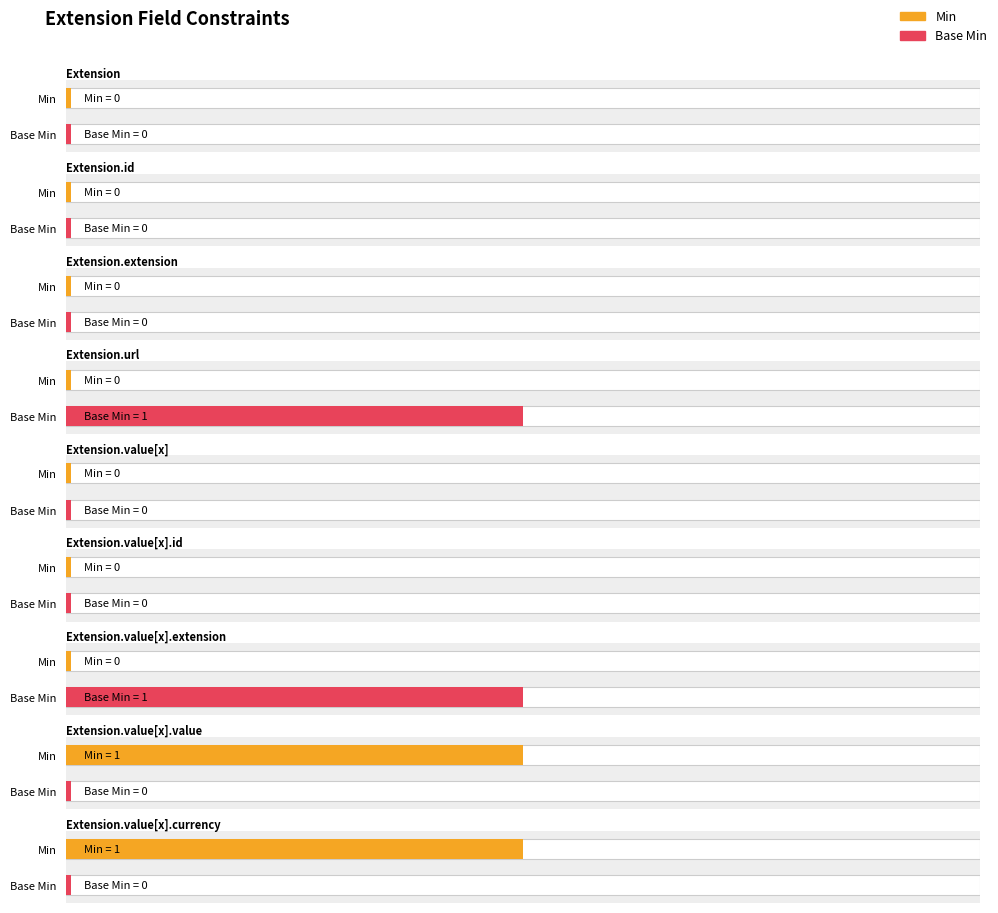

True or false: Base Min has a value of 0 at Extension.value[x].id.

False